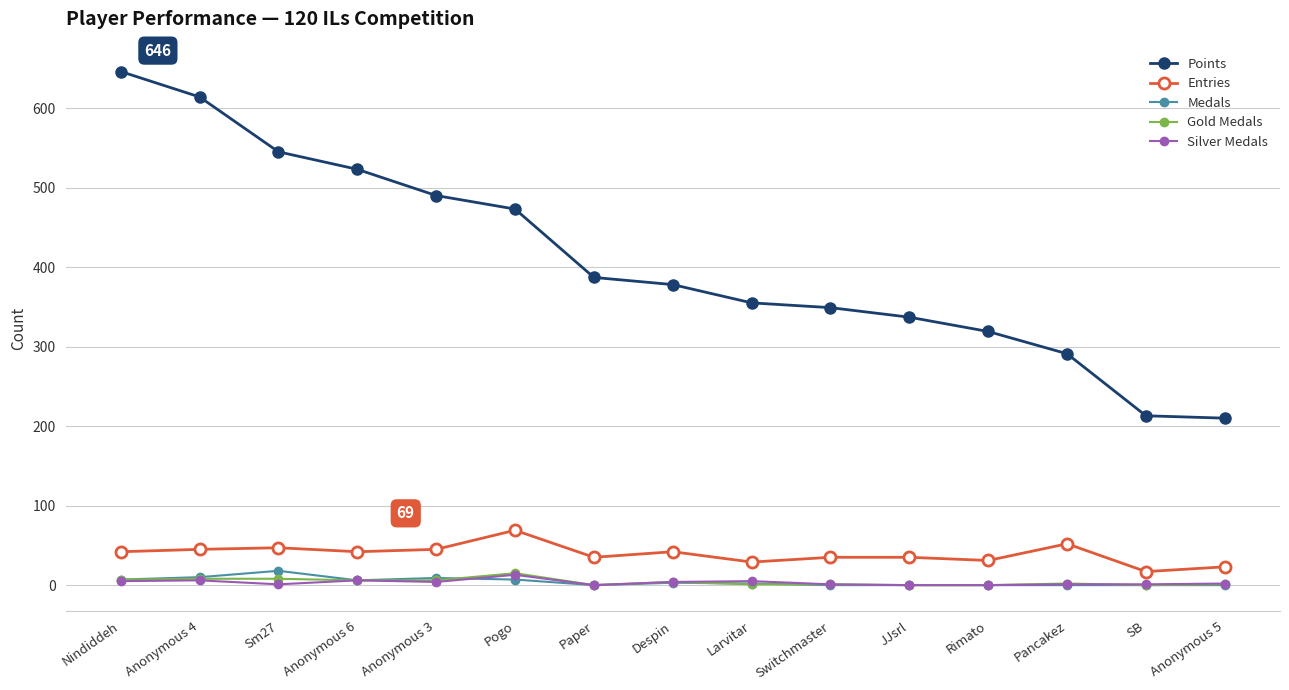

What is the sum of all Points values?

6130